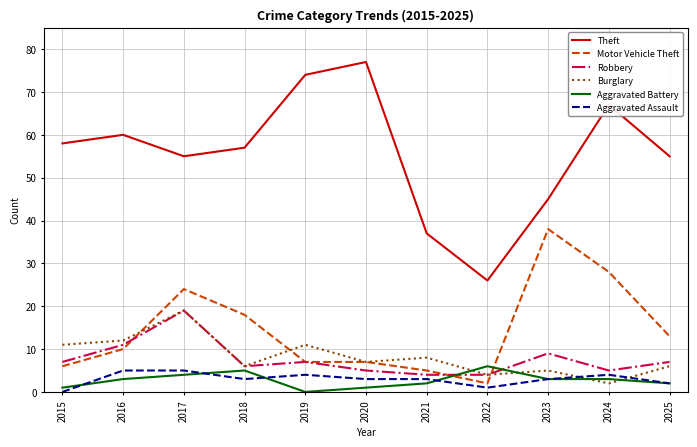

True or false: Aggravated Assault has more than 0 interior local peaks.

True